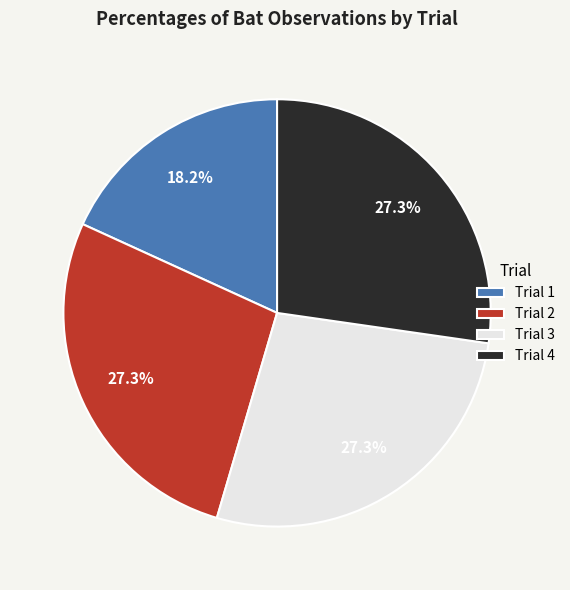

Combined, do Trial 3 and Trial 1 account for over 50%?

No